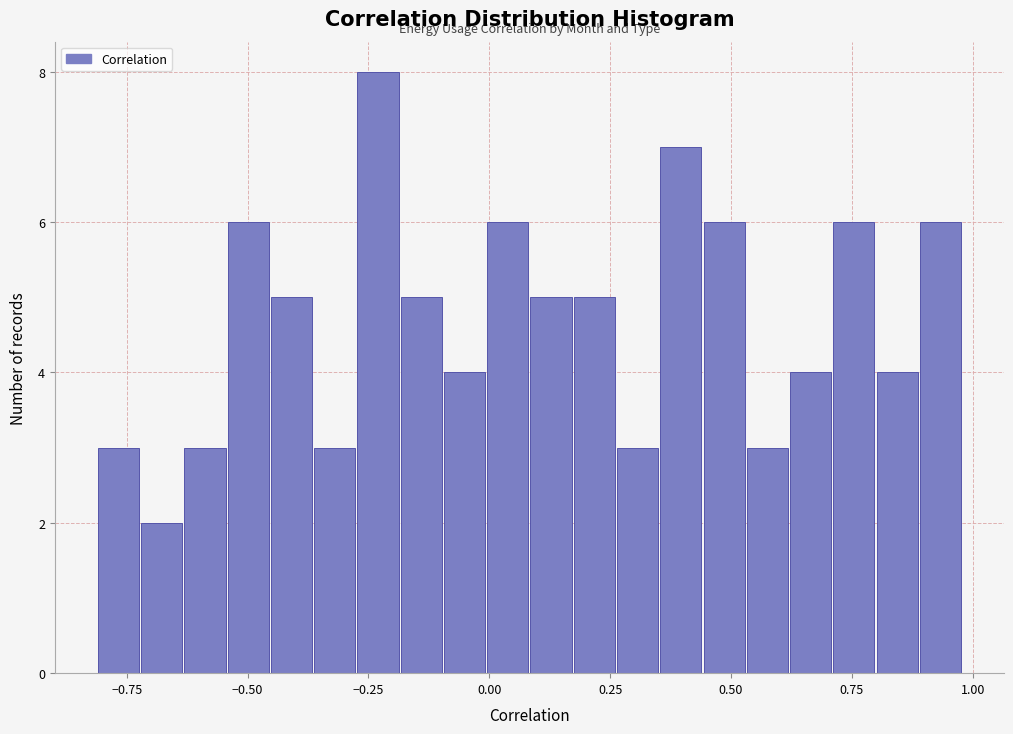

Read against the x-axis, roughly where is the centre of the tallest bar?

-0.25